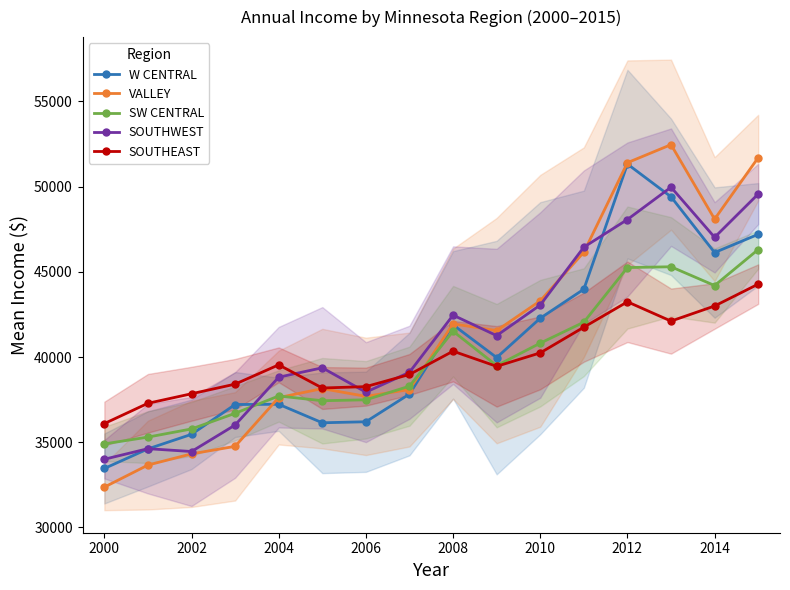

What is the value of the VALLEY point at the 3rd from the left?

34319.4